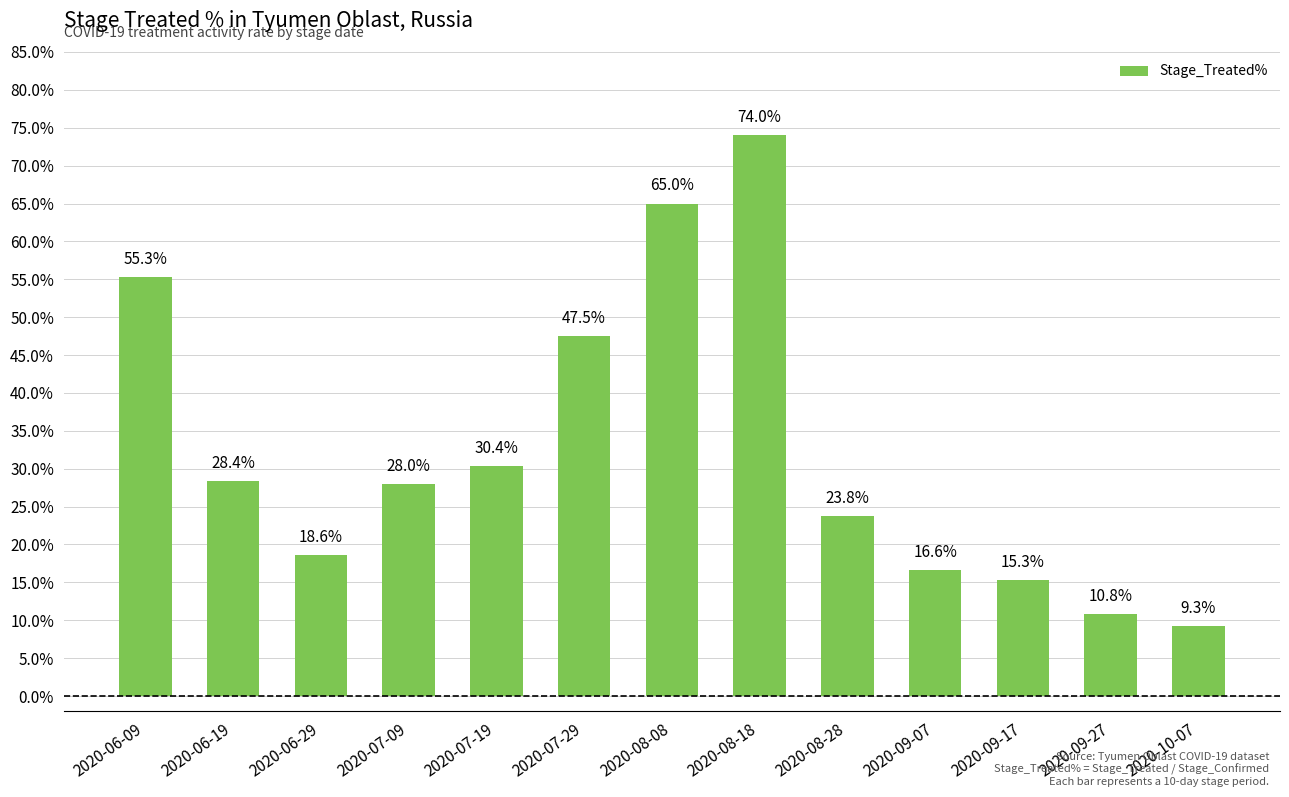

Which category has the lowest value across all series?

2020-10-07